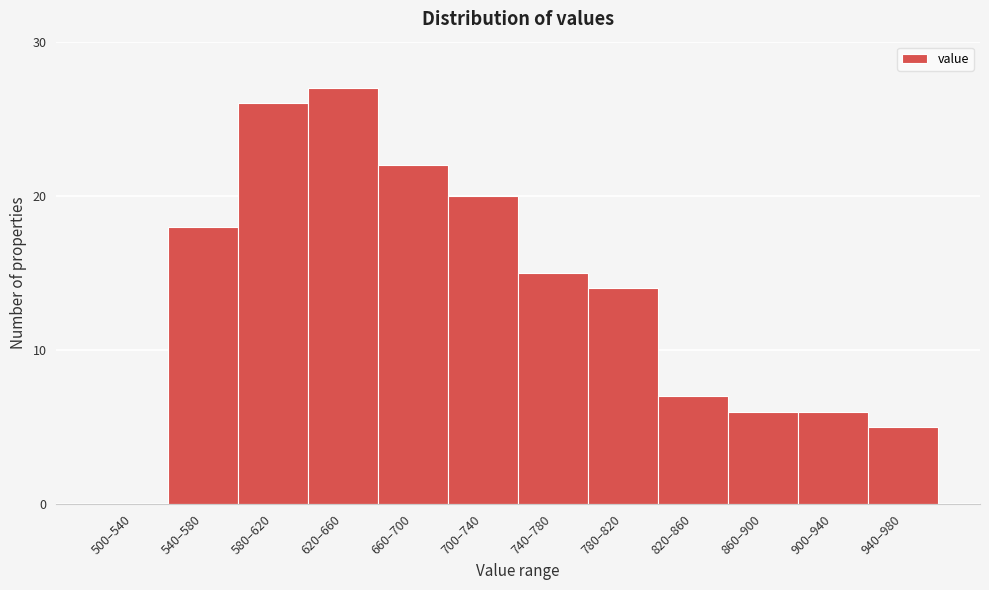

The chart shows a value of 10 at 900–940. True or false?

False